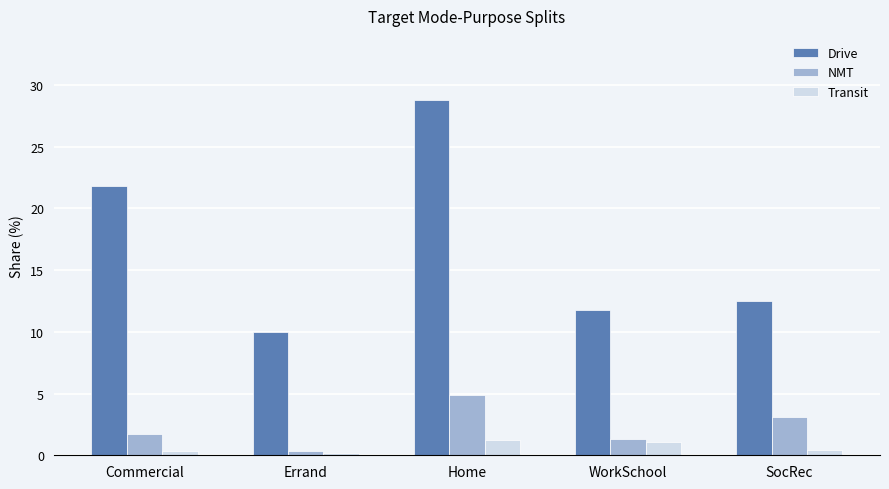

True or false: Drive has a value of 4.7 at WorkSchool.

False